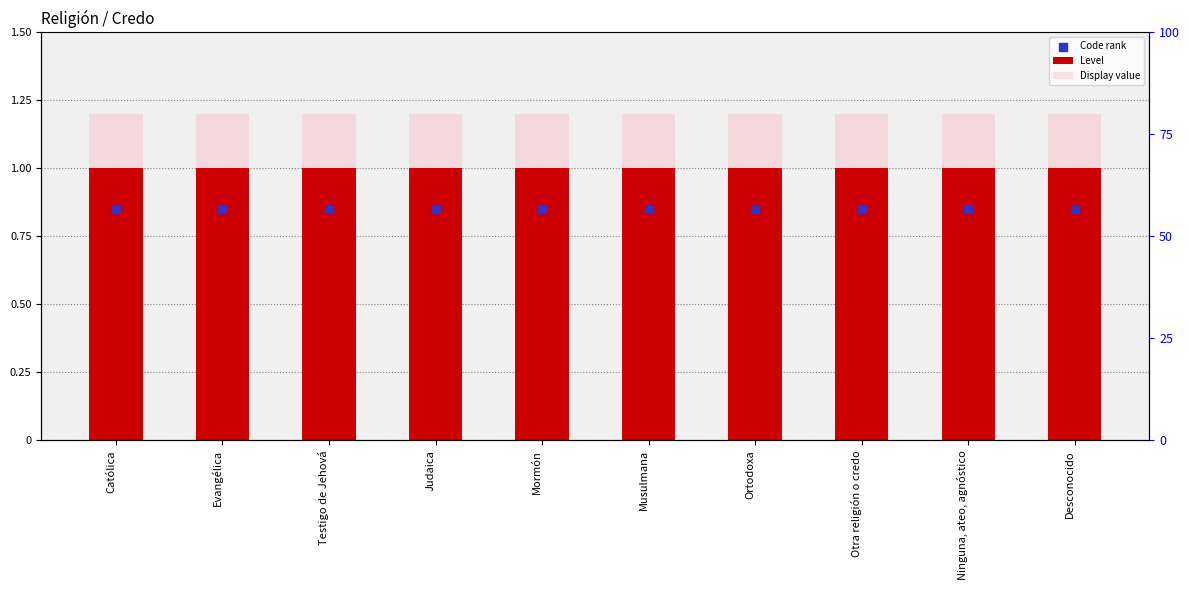

What are all the series names shown in the legend?

Level, Display value, Code rank